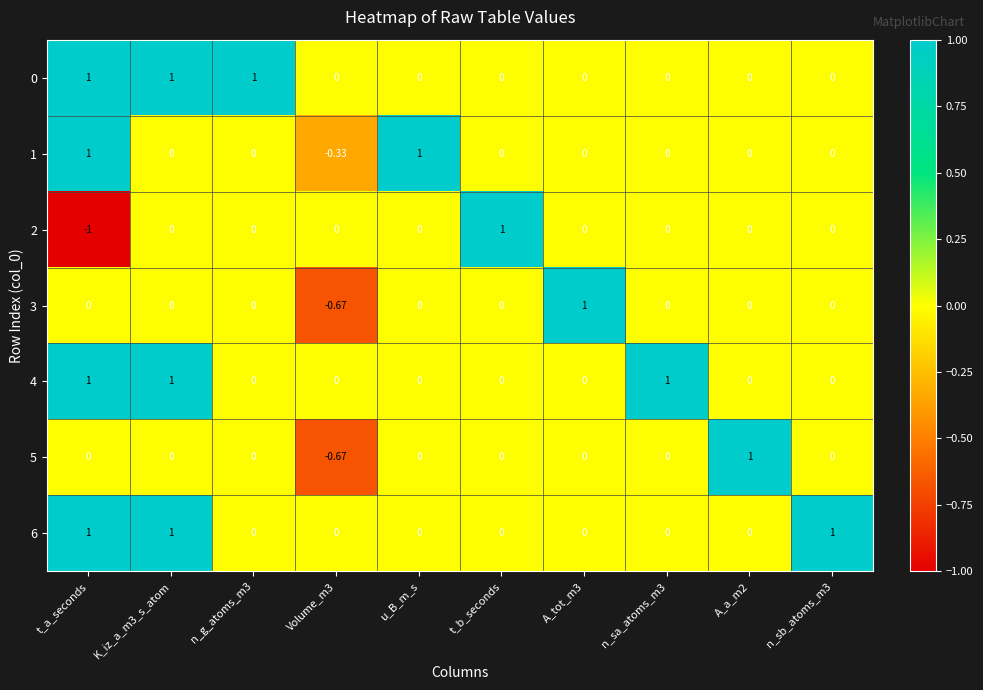

At which category does the chart reach its minimum across all series?

t_a_seconds